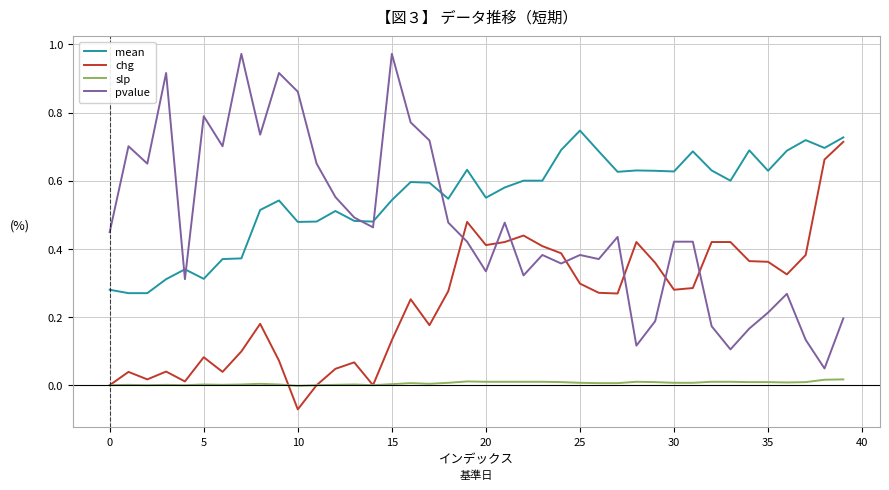

Which series has the largest range (max minus min)?

pvalue